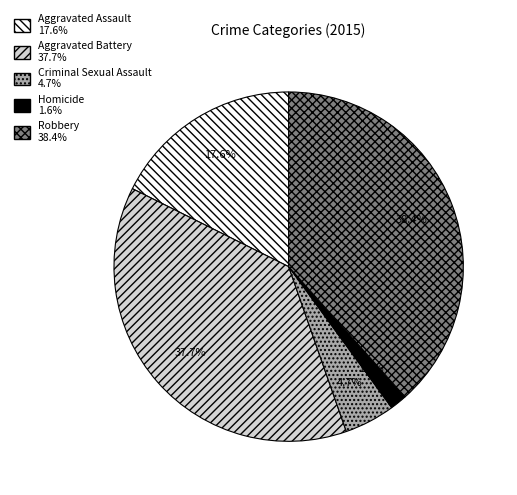

Is the sum of Homicide and Aggravated Assault greater than half?

No